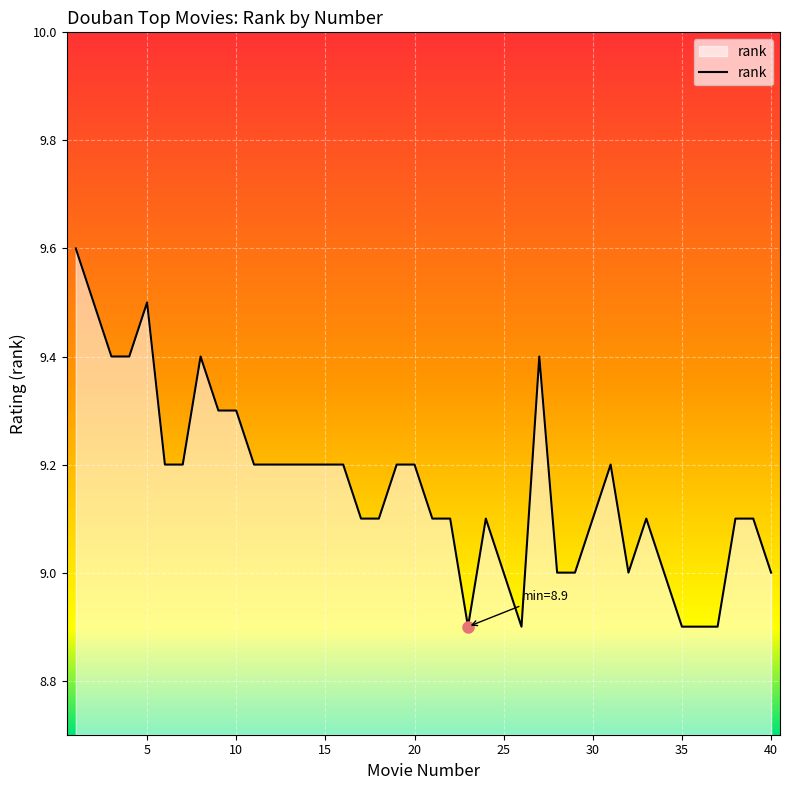

What is the maximum value shown in the chart?

9.6